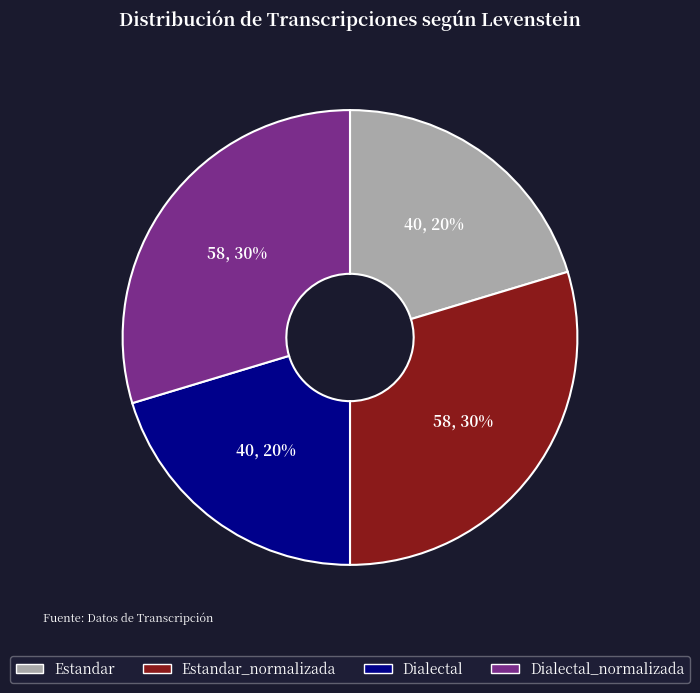

To the nearest percent, what is the average slice percentage?

25%